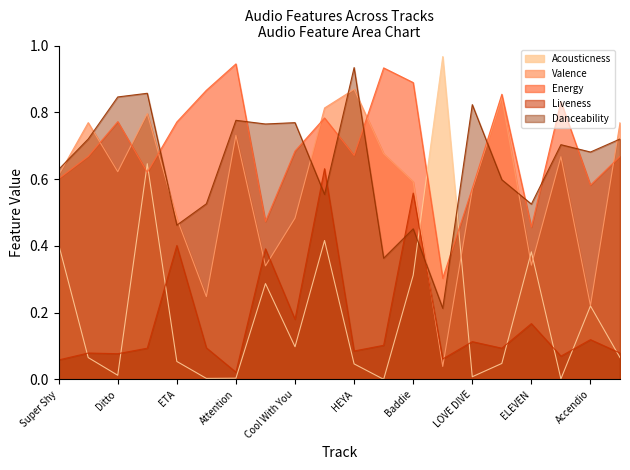

After their last crossing, which series has the higher values: Valence or Acousticness?

Valence